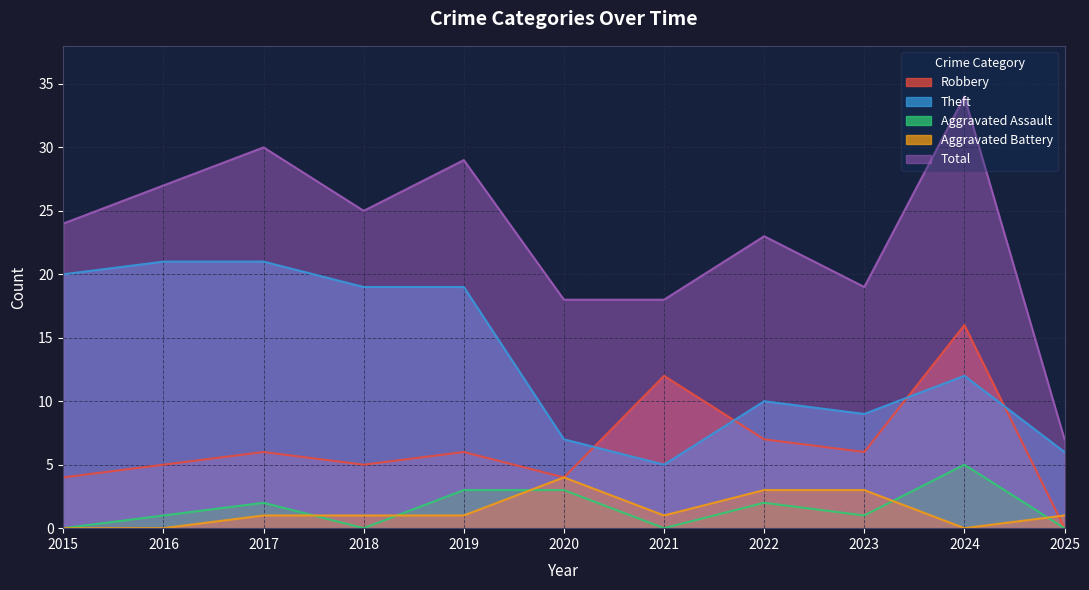

Is the value of Robbery at 2015 greater than the value of Total at 2019?

No